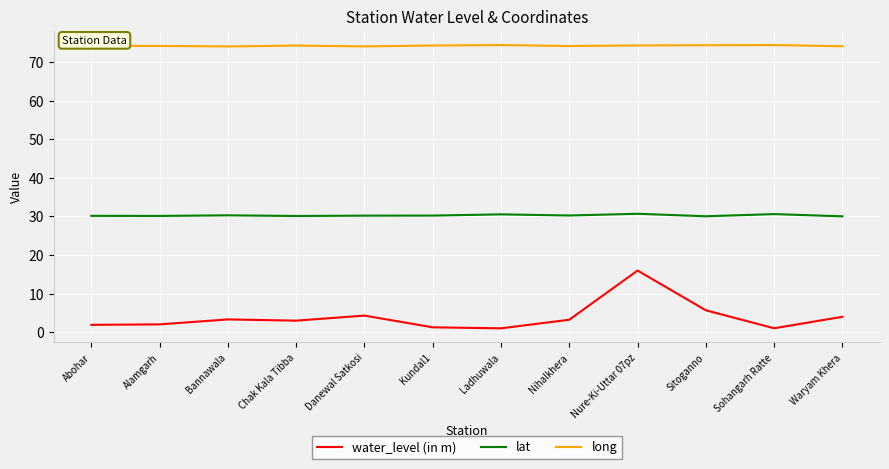

Read the water_level (in m) value at Abohar.

1.9